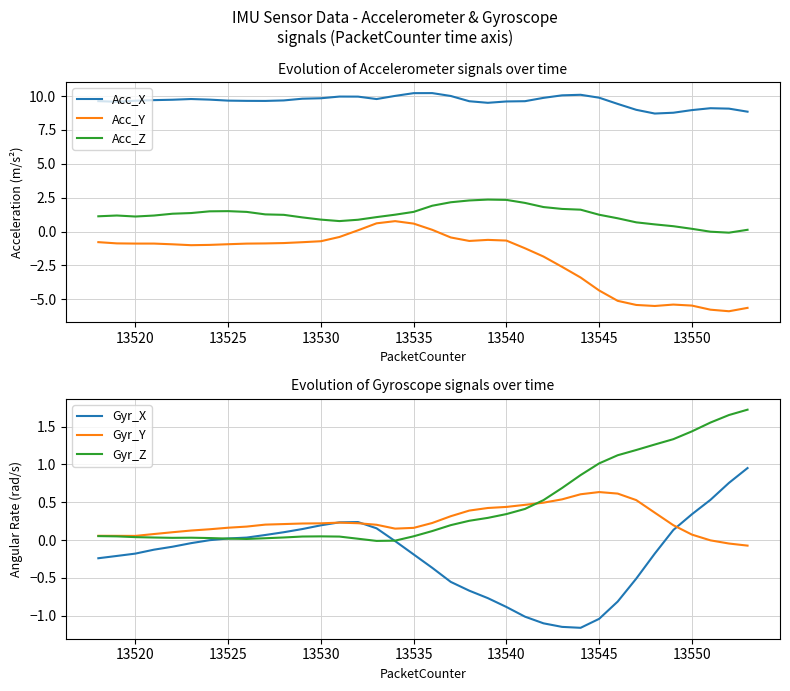

True or false: Acc_Z and Acc_Y cross at least once.

False